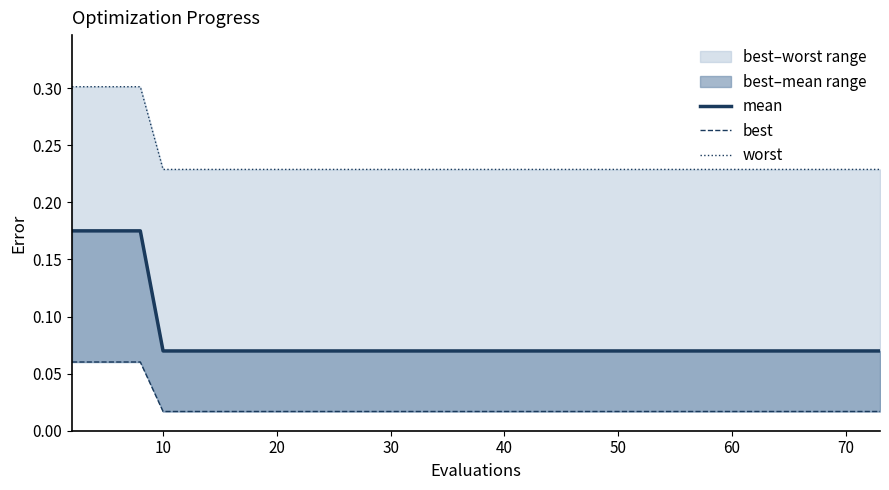

Which series has the largest range (max minus min)?

mean